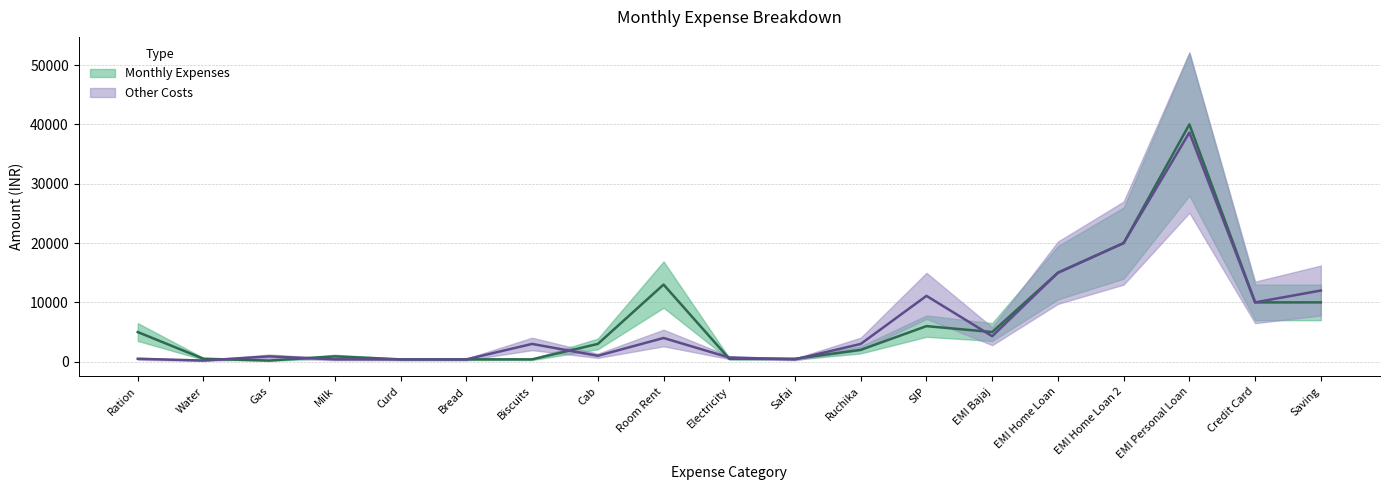

Is it true that Monthly Expenses equals 10000 at Credit Card?

True